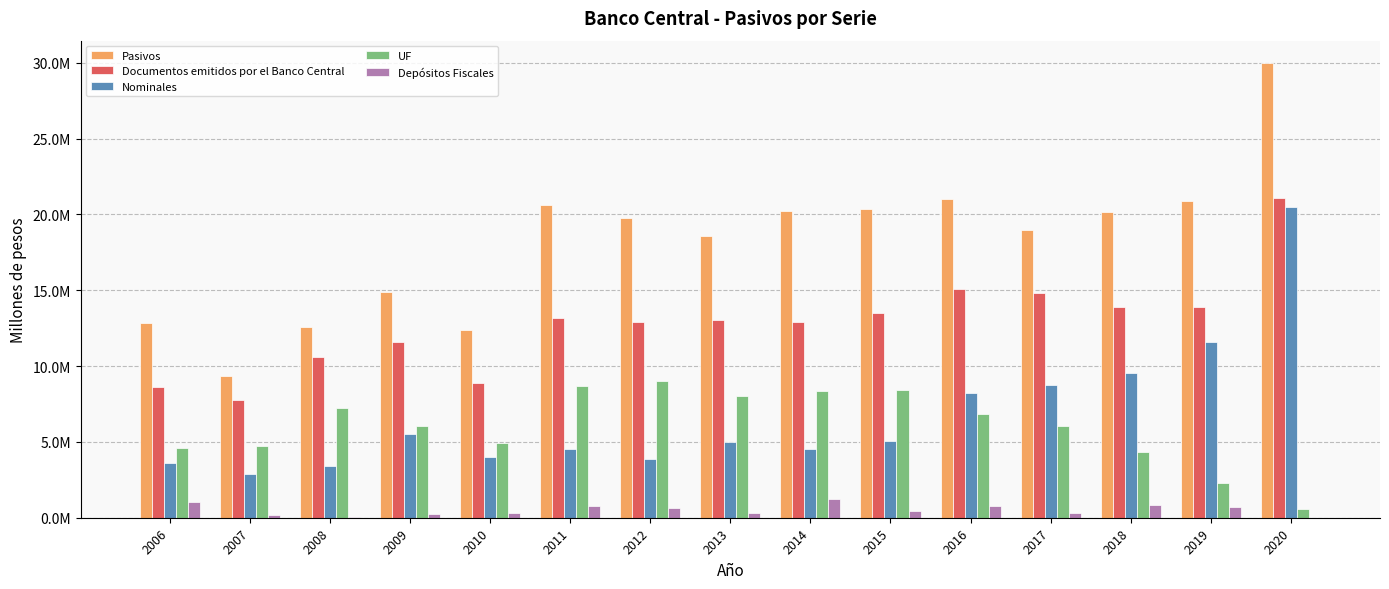

Reading left to right, what are all the values shown in this chart?

Pasivos: 2006=12827378	2007=9332041	2008=12574874	2009=14914818	2010=12362690	2011=20604170	2012=19749320	2013=18592976	2014=20193733	2015=20336735	2016=21032035	2017=18953410	2018=20178583	2019=20869170	2020=29960494
Documentos emitidos por el Banco Central: 2006=8601824	2007=7757767	2008=10616950	2009=11579172	2010=8915698	2011=13186136	2012=12905055	2013=13033022	2014=12908185	2015=13494386	2016=15114142	2017=14836684	2018=13884907	2019=13885795	2020=21051586
Nominales: 2006=3595056	2007=2851595	2008=3382354	2009=5543261	2010=3995107	2011=4517959	2012=3905683	2013=5005942	2014=4537104	2015=5053318	2016=8243767	2017=8769976	2018=9528919	2019=11564502	2020=20458875
UF: 2006=4574073	2007=4707992	2008=7231720	2009=6035911	2010=4920591	2011=8668177	2012=8999371	2013=8027080	2014=8371081	2015=8441068	2016=6870376	2017=6066708	2018=4355988	2019=2321293	2020=592711
Depósitos Fiscales: 2006=1025051	2007=158188	2008=80772	2009=246732	2010=316827	2011=795640	2012=626202	2013=313057	2014=1226599	2015=419683	2016=780412	2017=317898	2018=869433	2019=715807	2020=0